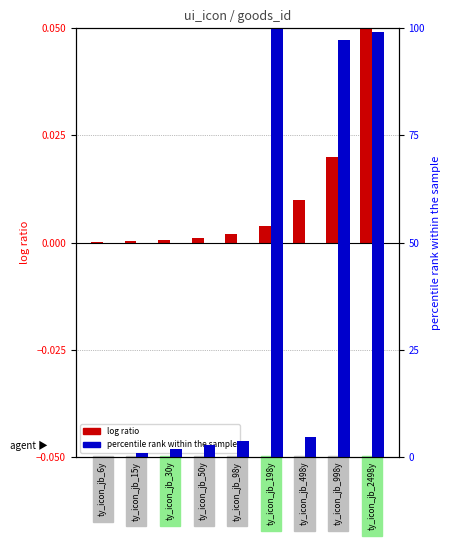

Which has a higher value, ty_icon_jb_6y or ty_icon_jb_50y?

ty_icon_jb_50y